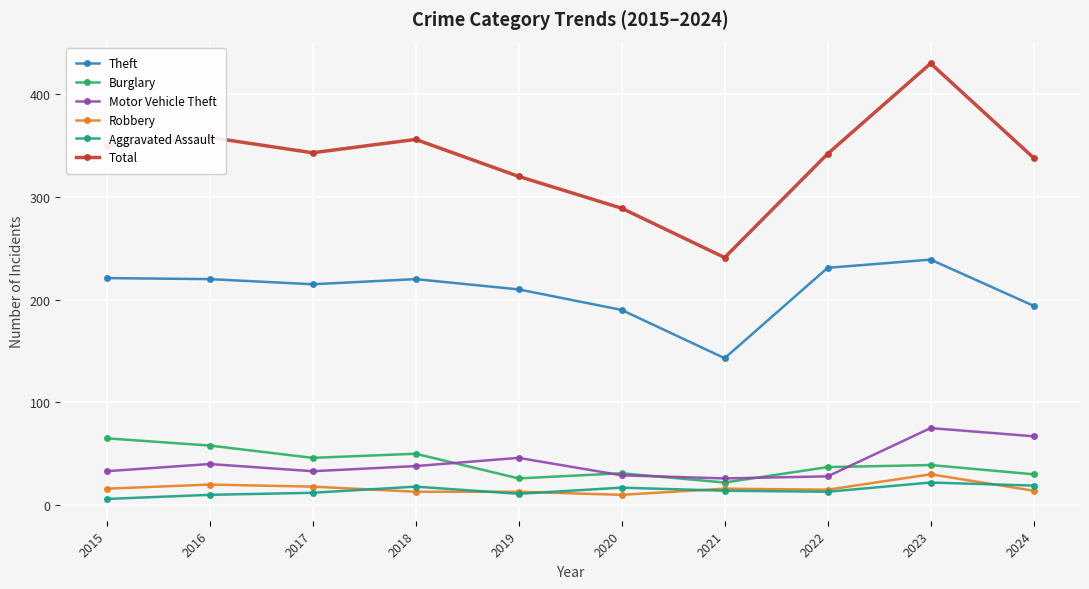

What is the difference between the maximum and minimum values in the Burglary series?

43